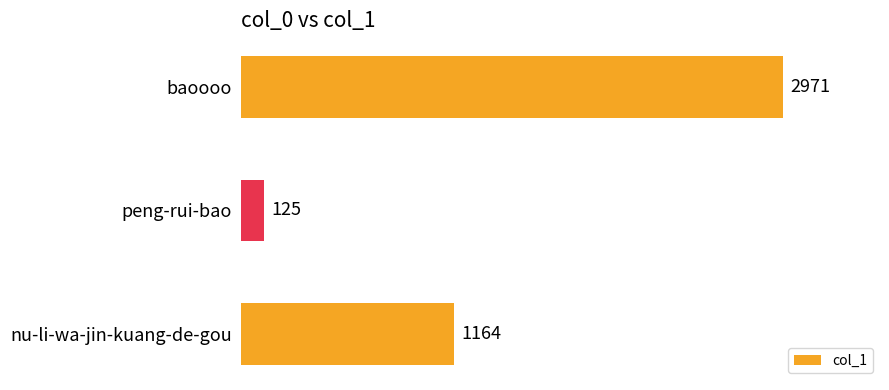

At which label is the value closest to 1548?

nu-li-wa-jin-kuang-de-gou